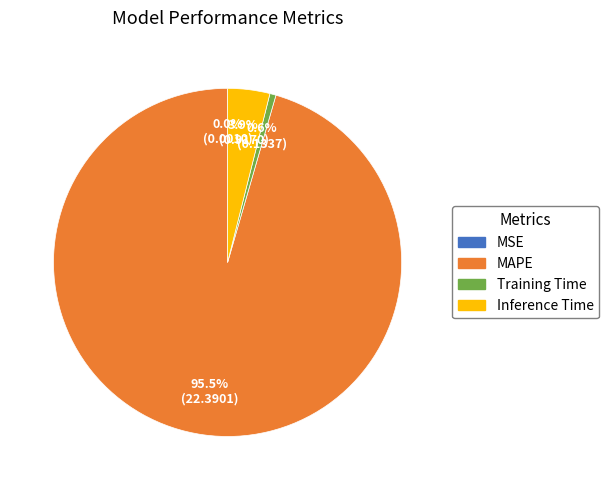

Combined, what portion of the pie is Training Time and Inference Time?

4.5%